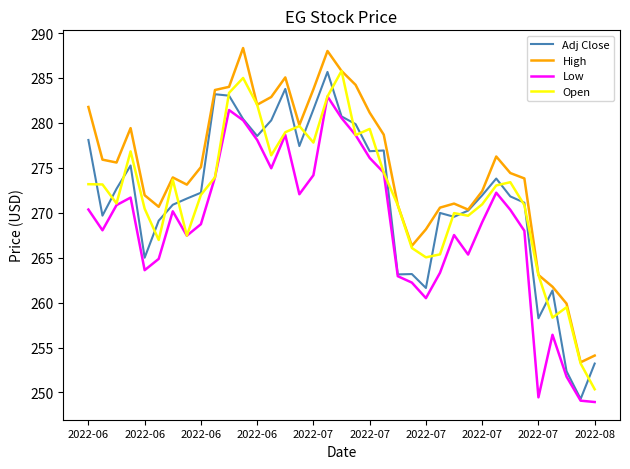

What is the average value of the Open series?

272.0